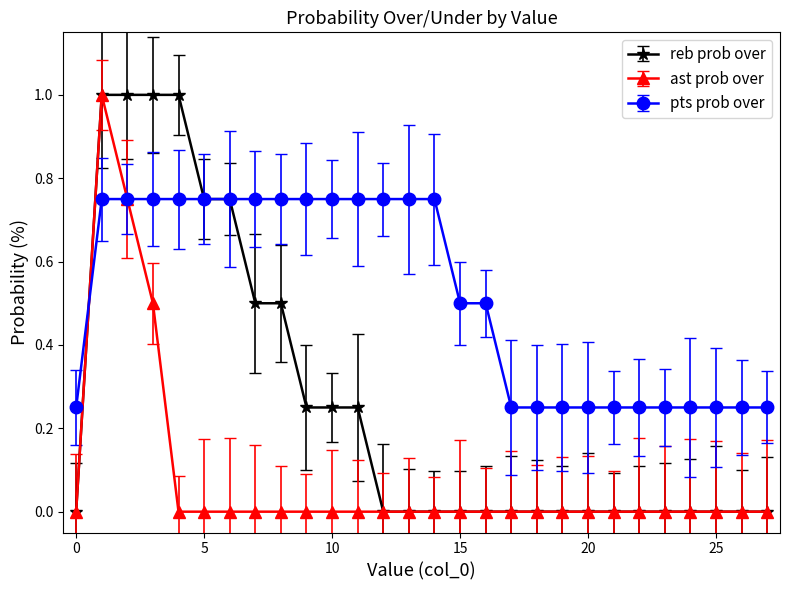

True or false: pts prob over and reb prob over intersect in this chart.

True